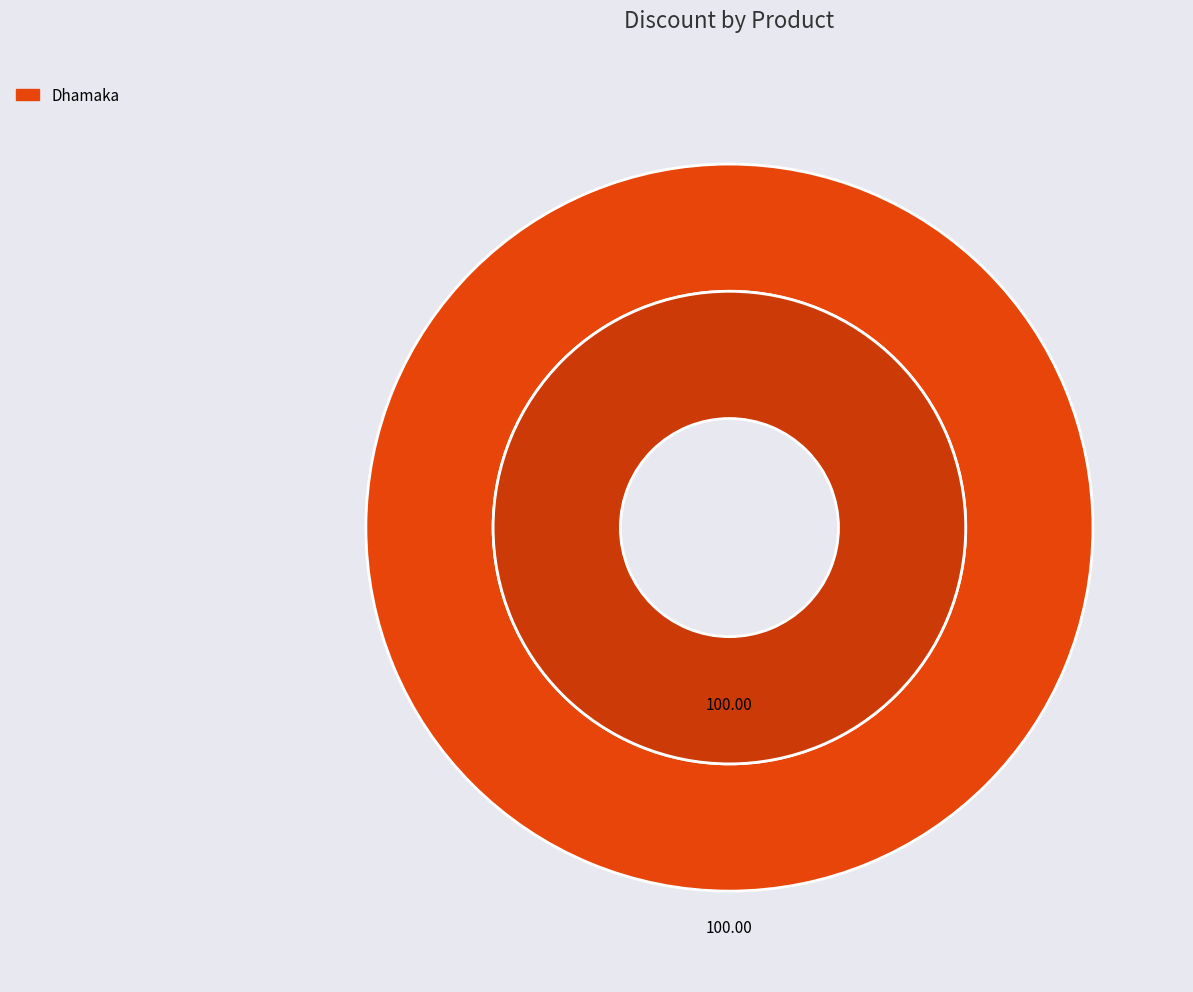

Which slice is the largest?

Dhamaka